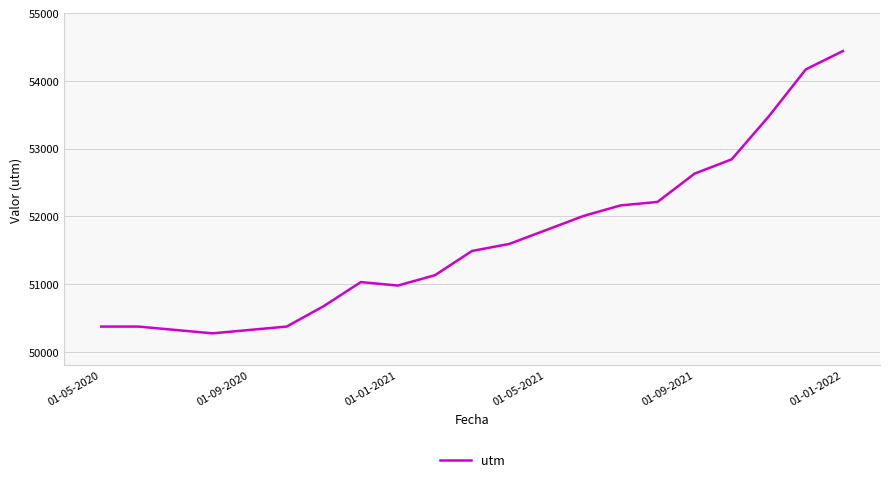

What is the difference between the maximum and minimum values?

4170